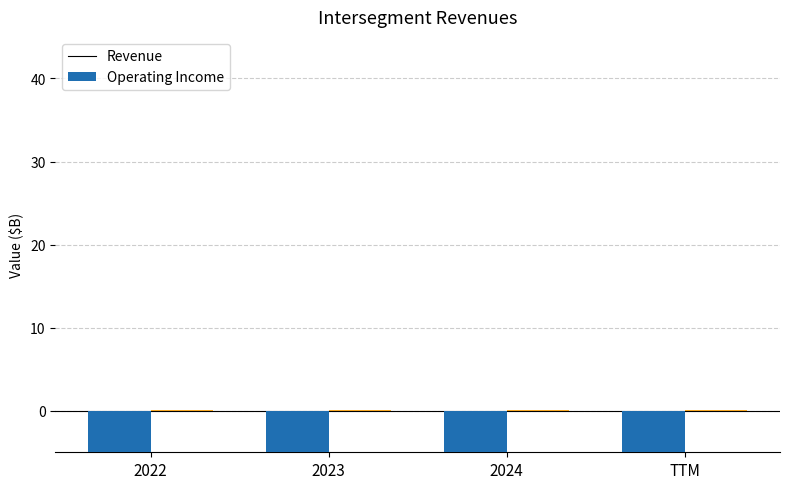

What position from the left is 2023?

2